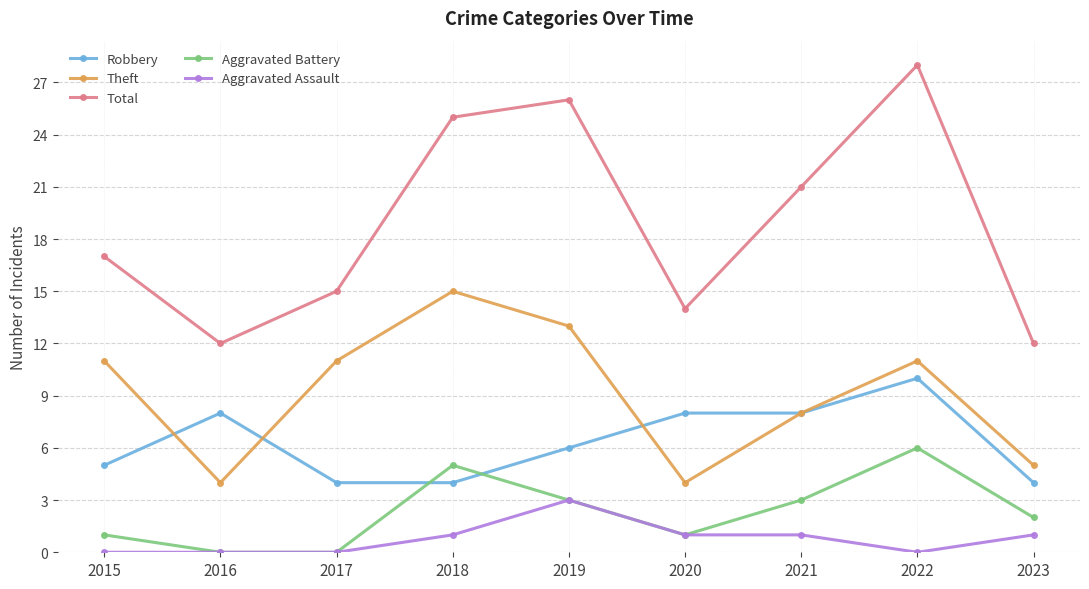

What are all the series names shown in the legend?

Robbery, Theft, Total, Aggravated Battery, Aggravated Assault